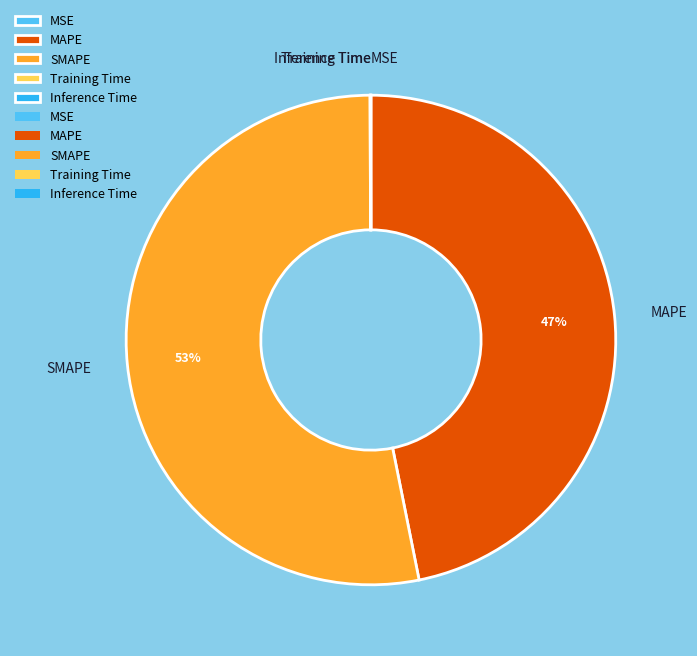

Does SMAPE account for over 50% of the chart?

Yes